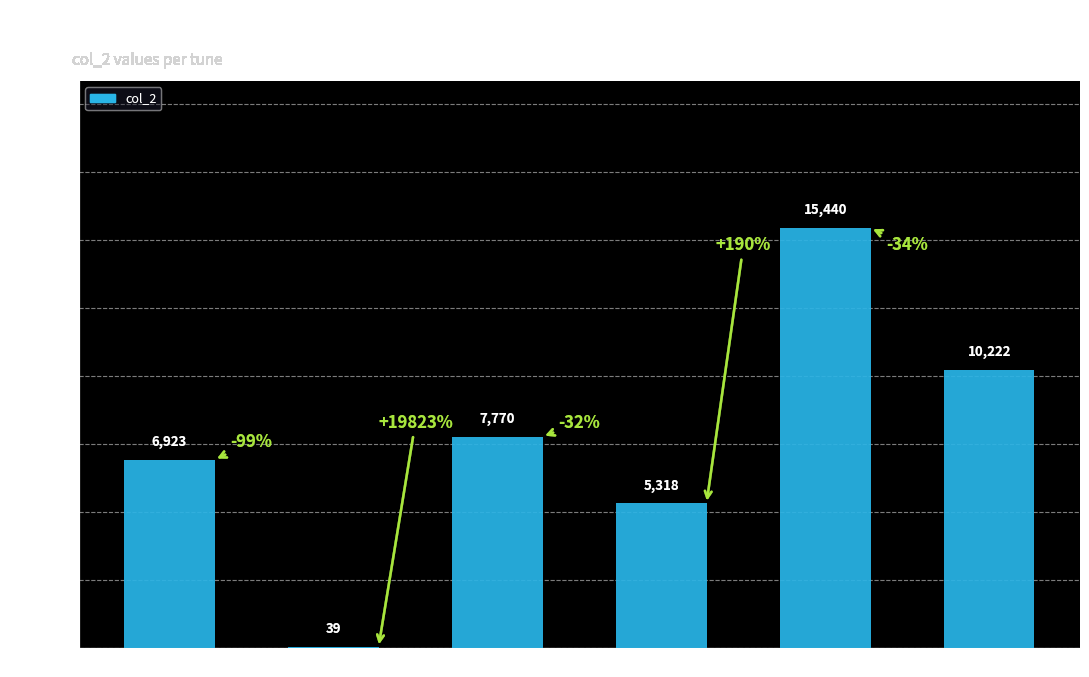

Reading left to right, transcribe all the data shown in this chart.

John Walsh's=6923	Kerry, The=39	Open House=7770	79th Farewell=5318	Charlie Harris's=15440	Vatersay Ambulance=10222